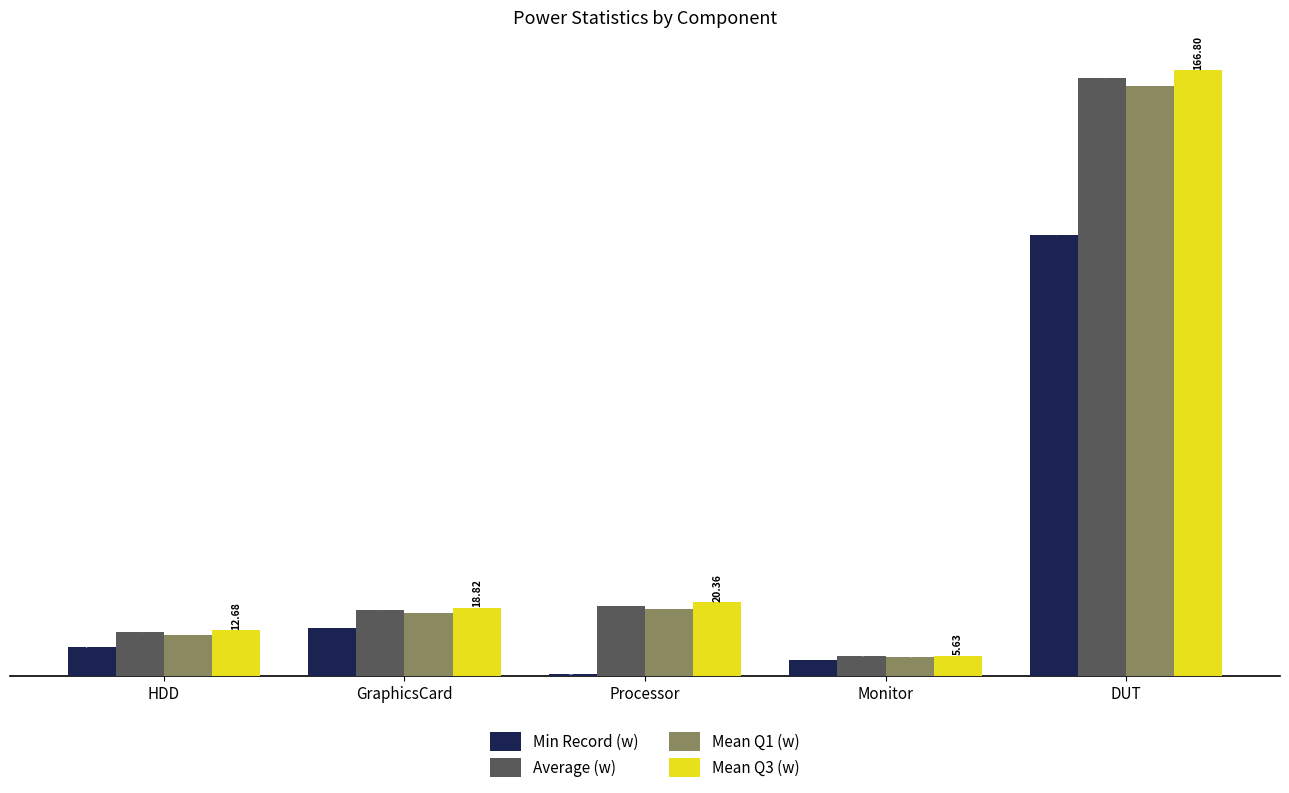

Which series has the largest range (max minus min)?

Mean Q3 (w)